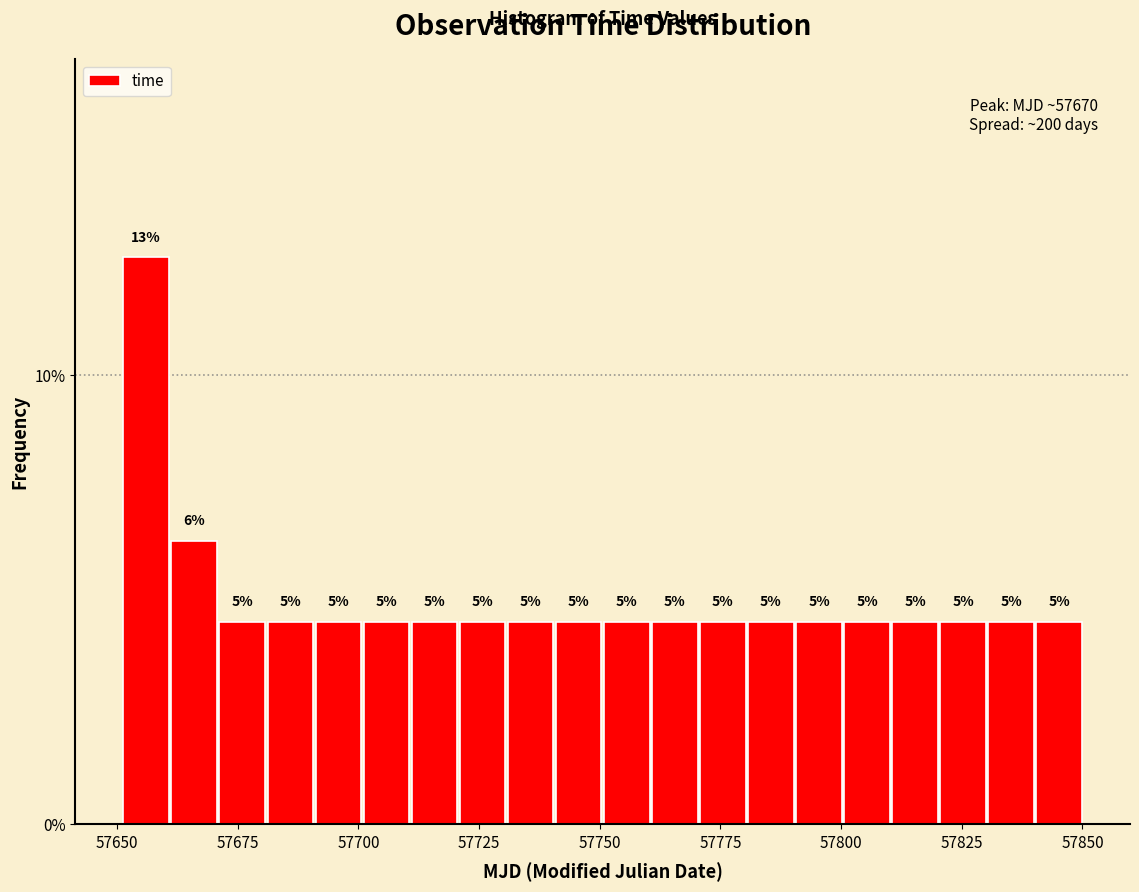

Read against the x-axis, roughly where is the centre of the tallest bar?

57655